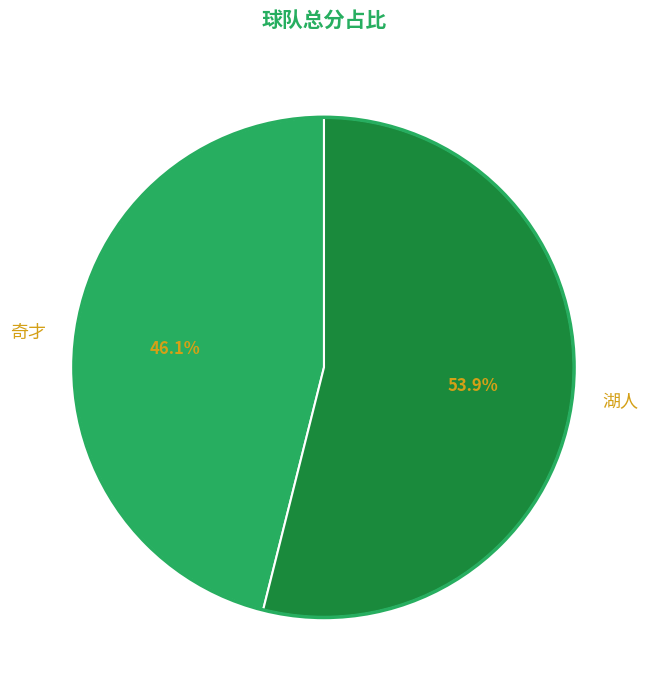

What is the ratio of the value at 奇才 to the value at 湖人?

0.9